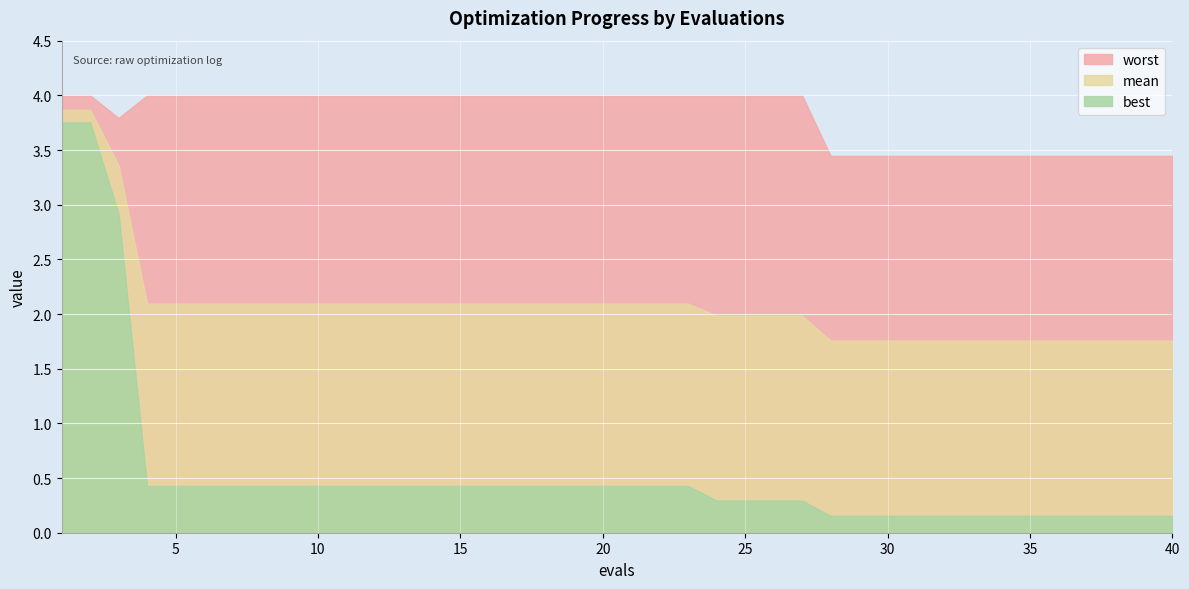

Rank the series by their maximum value, from lowest to highest.

best, mean, worst